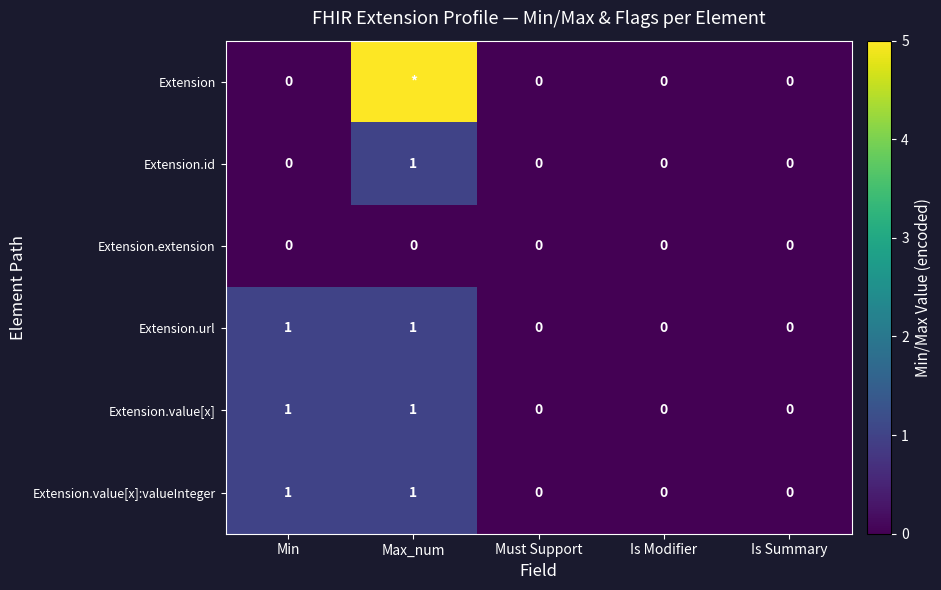

Count the Extension.value[x] values in the range 0 to 1.

5